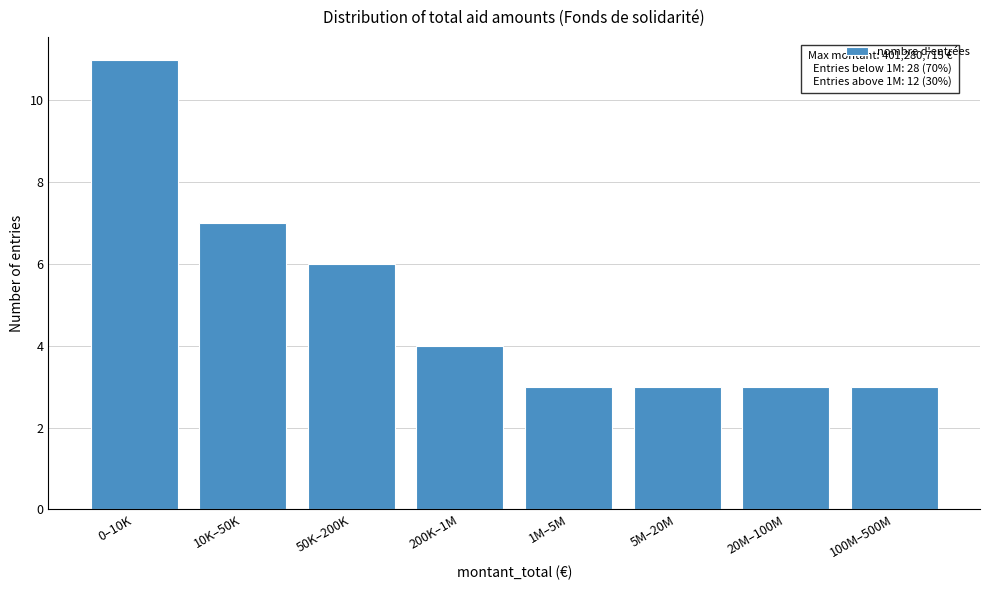

Reading right to left, list all the values displayed in this chart.

3	3	3	3	4	6	7	11